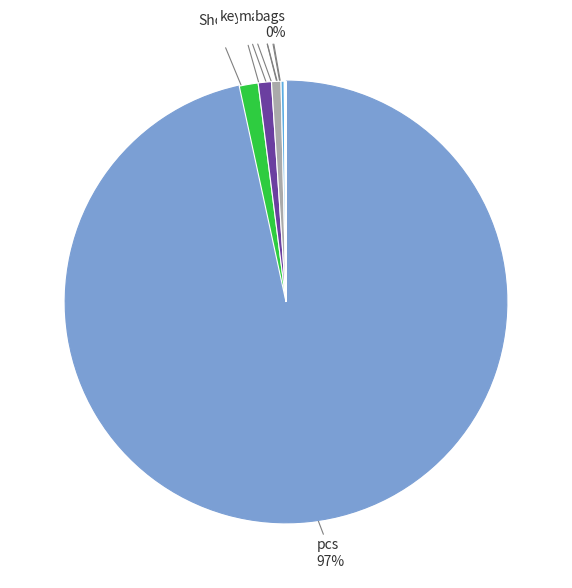

Does any single category account for the majority?

Yes